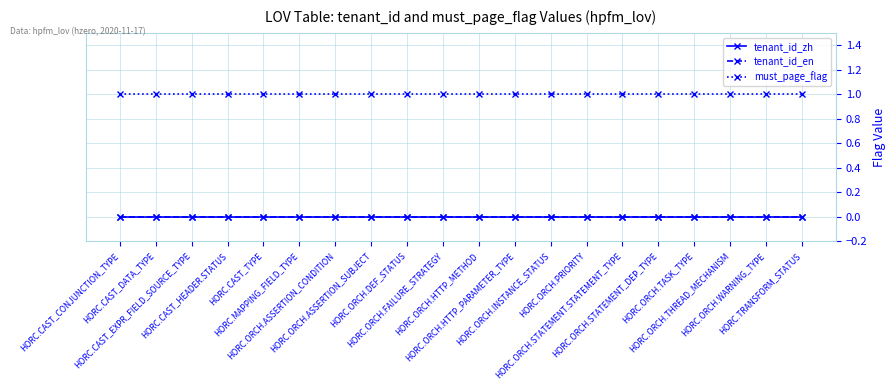

Rank the categories by tenant_id_en value from highest to lowest.

HORC.CAST_CONJUNCTION_TYPE, HORC.CAST_DATA_TYPE, HORC.CAST_EXPR_FIELD_SOURCE_TYPE, HORC.CAST_HEADER.STATUS, HORC.CAST_TYPE, HORC.MAPPING_FIELD_TYPE, HORC.ORCH.ASSERTION_CONDITION, HORC.ORCH.ASSERTION_SUBJECT, HORC.ORCH.DEF_STATUS, HORC.ORCH.FAILURE_STRATEGY, HORC.ORCH.HTTP_METHOD, HORC.ORCH.HTTP_PARAMETER_TYPE, HORC.ORCH.INSTANCE_STATUS, HORC.ORCH.PRIORITY, HORC.ORCH.STATEMENT.STATEMENT_TYPE, HORC.ORCH.STATEMENT_DEP_TYPE, HORC.ORCH.TASK_TYPE, HORC.ORCH.THREAD_MECHANISM, HORC.ORCH.WARNING_TYPE, HORC.TRANSFORM_STATUS